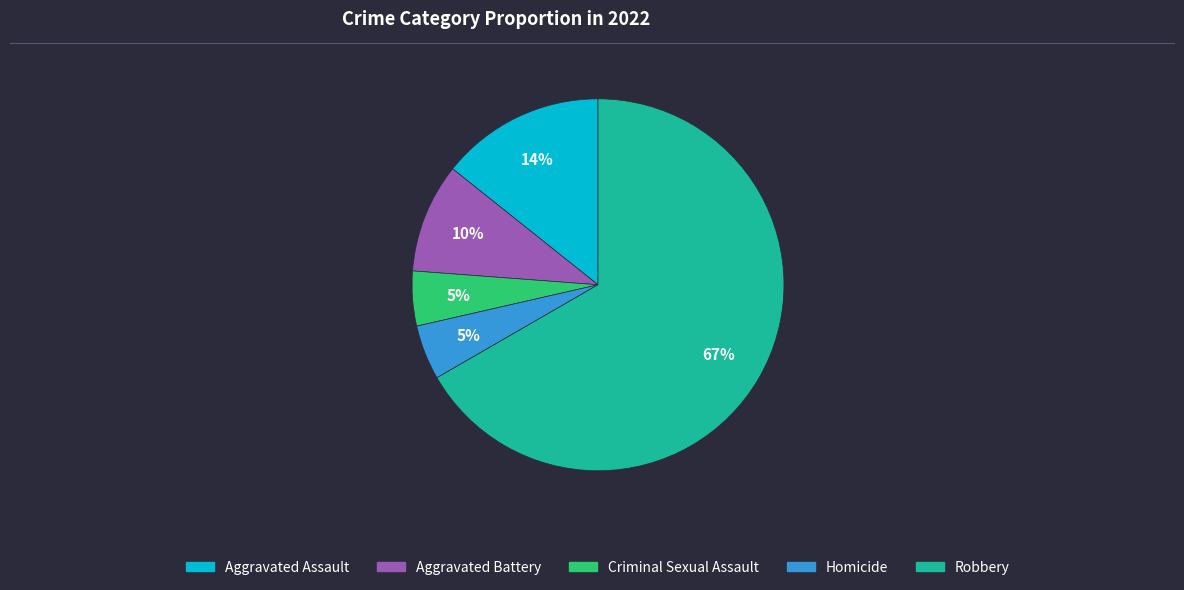

How many segments does this pie chart have?

5